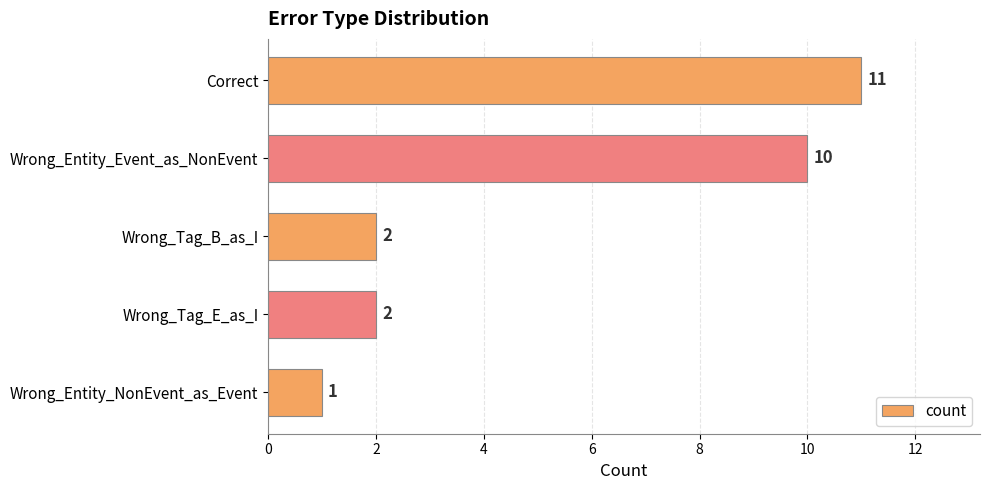

Reading bottom to top, extract all data points from this chart.

Wrong_Entity_NonEvent_as_Event=1	Wrong_Tag_E_as_I=2	Wrong_Tag_B_as_I=2	Wrong_Entity_Event_as_NonEvent=10	Correct=11